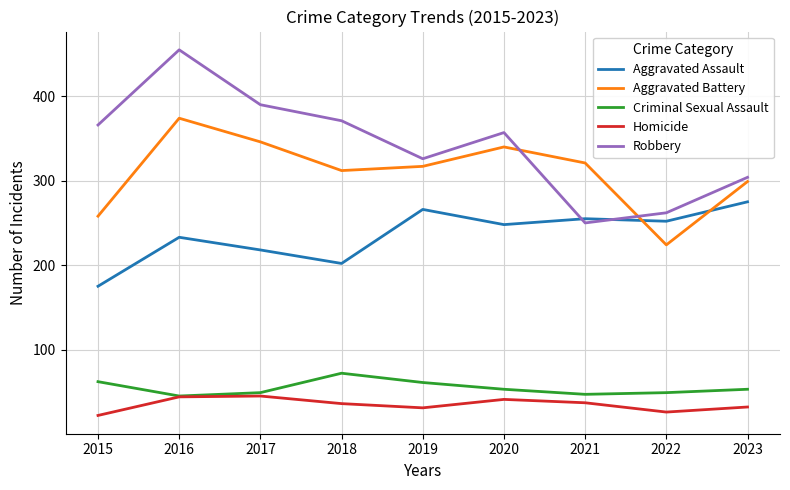

Which series has the widest spread of values?

Robbery